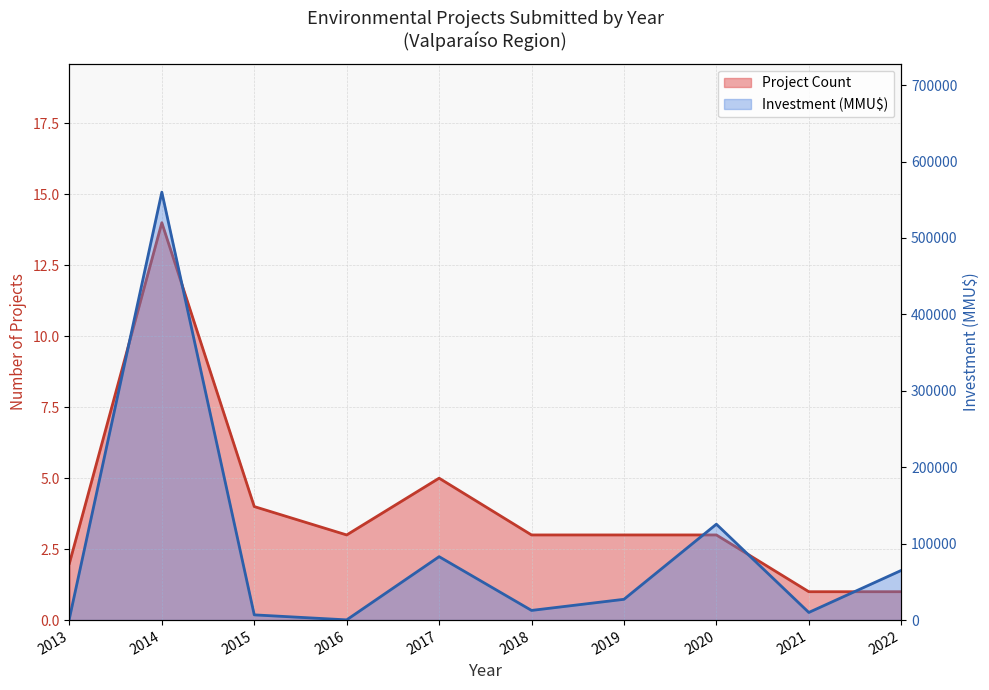

Which label corresponds to the largest value in the chart?

2014